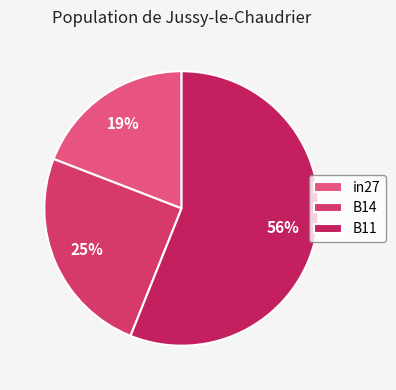

To the nearest percent, what is the difference between the largest and smallest slice percentages?

37%